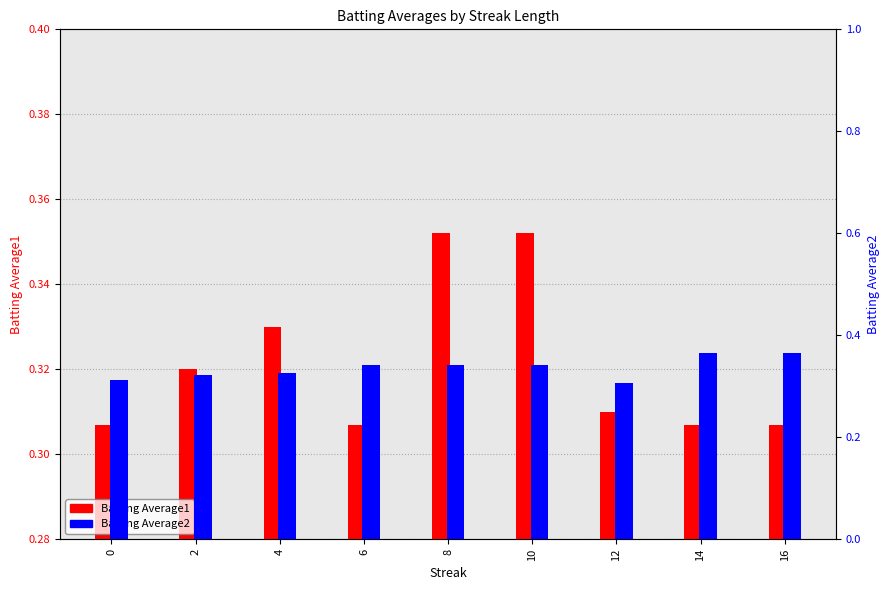

Which series changed the most between 6 and 8?

Batting Average1